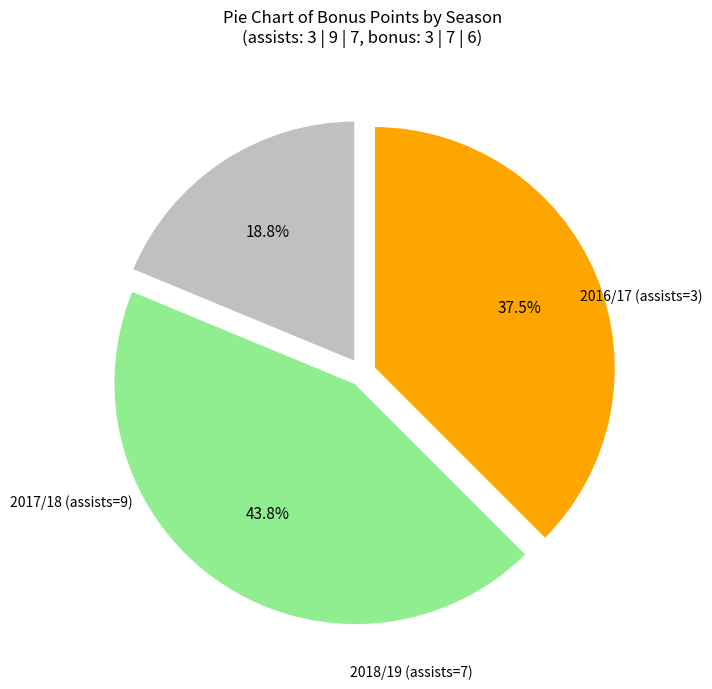

True or false: 2018/19 (assists=7) accounts for 49% of the total.

False